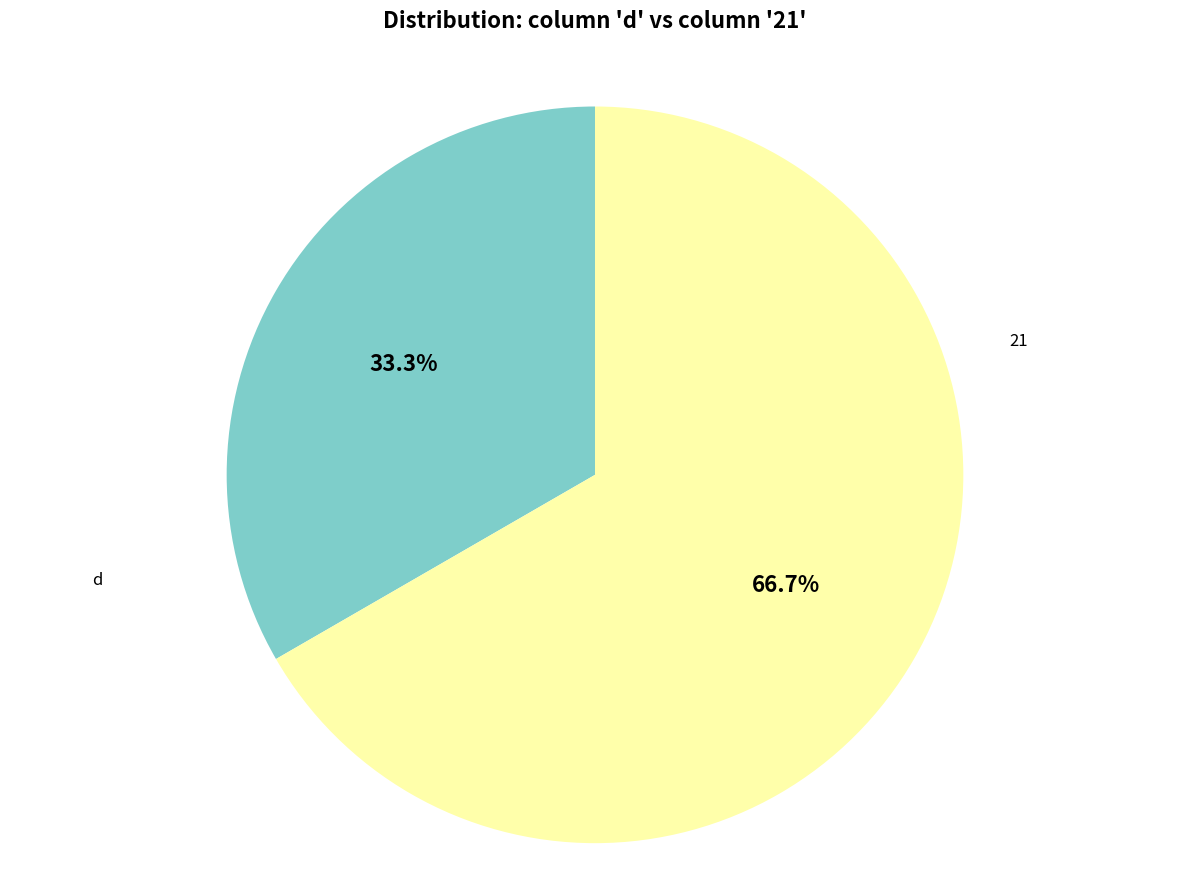

To the nearest percent, what is the difference between the largest and smallest slice percentages?

33%